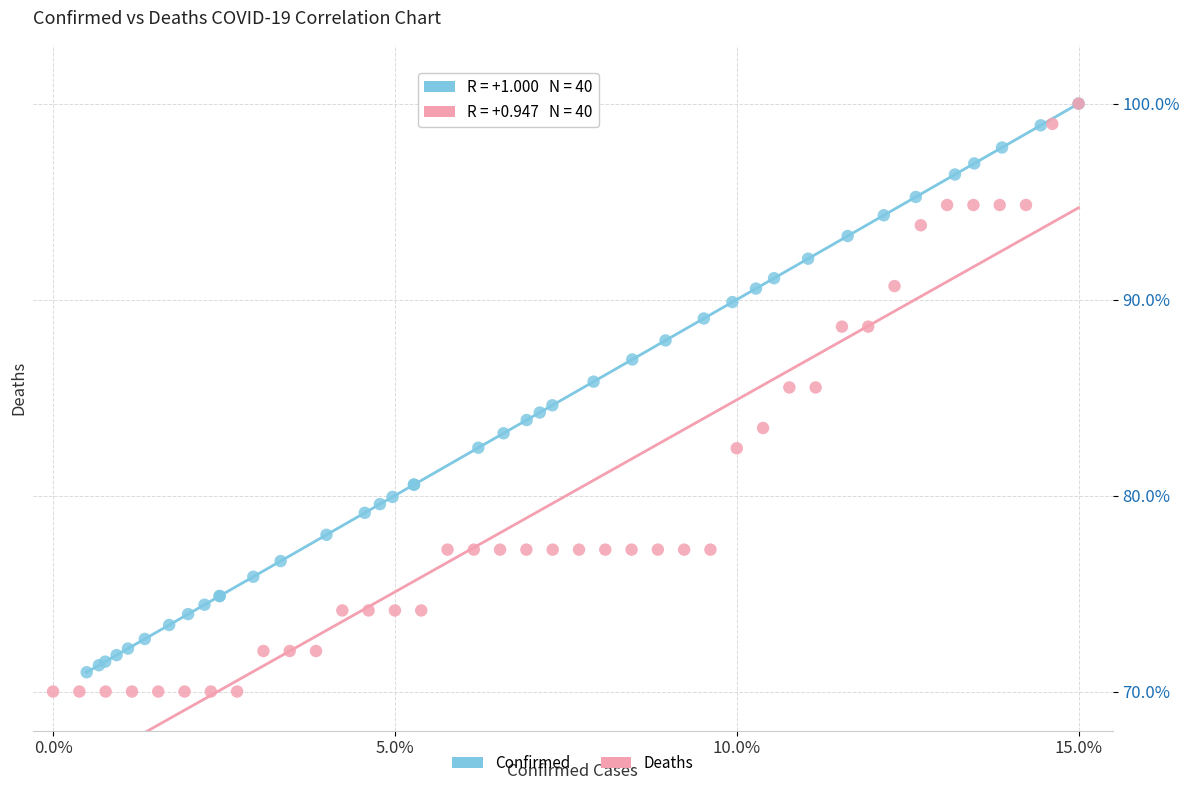

Which series has the largest Y range (max minus min)?

Deaths